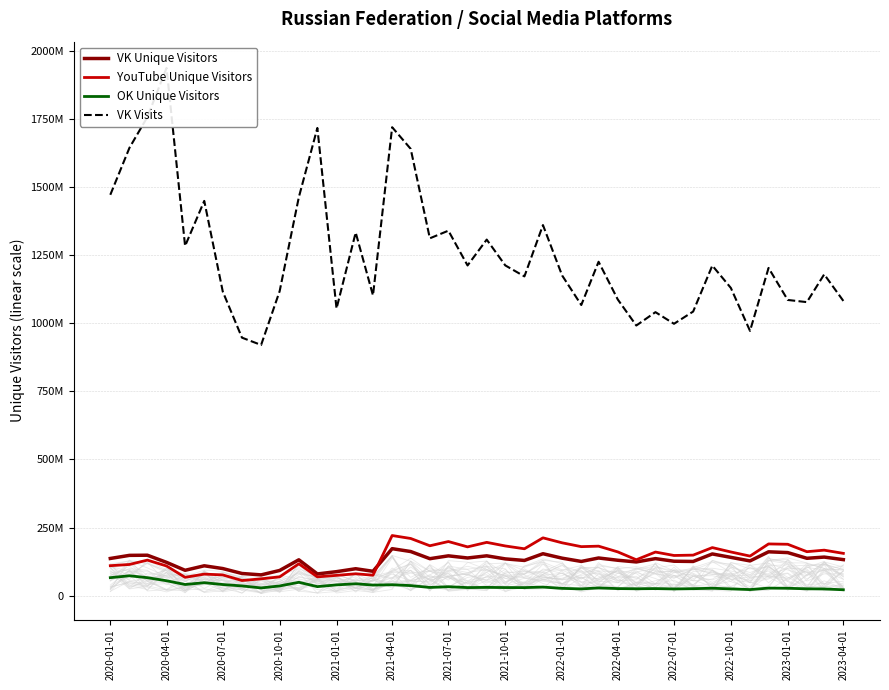

Reading left to right, transcribe all the data shown in this chart.

VK Unique Visitors: 136529774	147940997	148457726	122227008	93085358	109647110	99477590	81403595	76272416	92521417	131628395	79760737	88125133	98850044	89466023	172479467	161988949	135751876	146167352	138311505	146255444	134996251	129274835	153941295	137608290	125631671	138302300	129988607	123807287	135929344	126401204	125552123	153139096	140584073	127516450	160987999	158110176	137171144	141594895	132258018
YouTube Unique Visitors: 110053050	114449074	130521163	108917174	67231553	79090462	76145013	55573702	61736114	69031149	117012175	68980486	74473117	80342489	75146073	220730922	209904543	183152980	198677723	179077862	195643607	182477315	172078949	212243726	193989665	179938216	181705484	160677748	131808795	160067456	147507611	148789131	176450893	160413895	145227791	189892424	188651665	161427555	167047866	155235435
OK Unique Visitors: 66071615	72968412	65984641	54722621	40987553	47518964	40847704	35773882	28366881	35692704	49109395	33167224	39515323	43703463	38883538	40026830	36919317	30127662	32853970	29671550	30373377	29756103	29573756	31493787	26780684	24798200	28385901	25935033	25304283	25923670	24664145	25607777	27274503	24817153	22343074	27683415	27109287	25207053	24559047	21665732
VK Visits: 1471451368	1644018413	1757076066	1937091711	1283545760	1449059111	1115916152	947050618	920266303	1117796357	1462309555	1716813246	1053991362	1332898626	1102199018	1719466384	1640025460	1311725118	1339714503	1212052056	1307023997	1212322274	1171899886	1360317715	1175398424	1066907911	1225657226	1087357352	991604460	1040653247	997979686	1042909469	1211610053	1129531939	971874973	1202989802	1085467869	1077482622	1179399683	1081891477